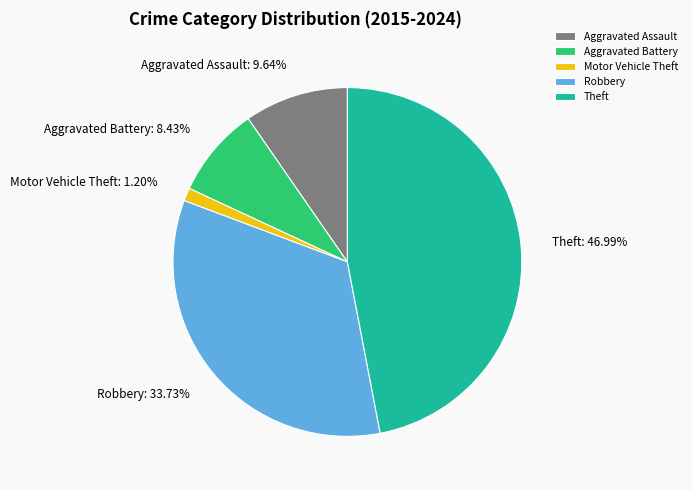

Which has a higher value, Motor Vehicle Theft or Robbery?

Robbery